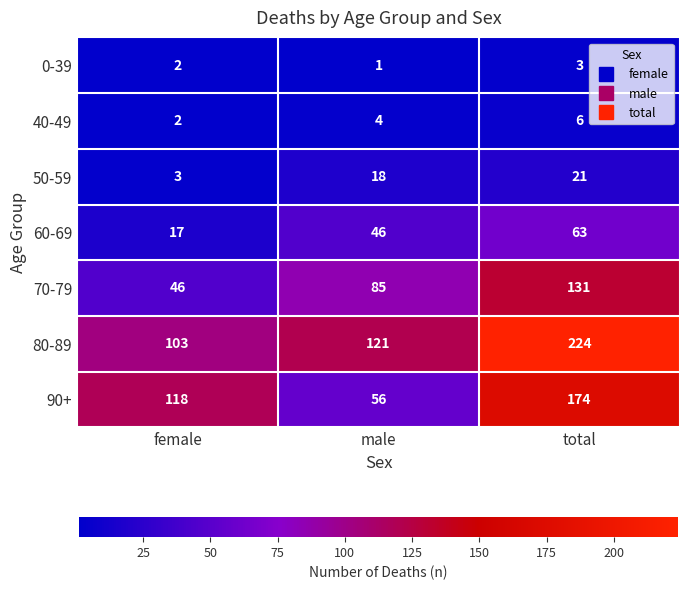

What is the difference between the highest and lowest values at male?

120